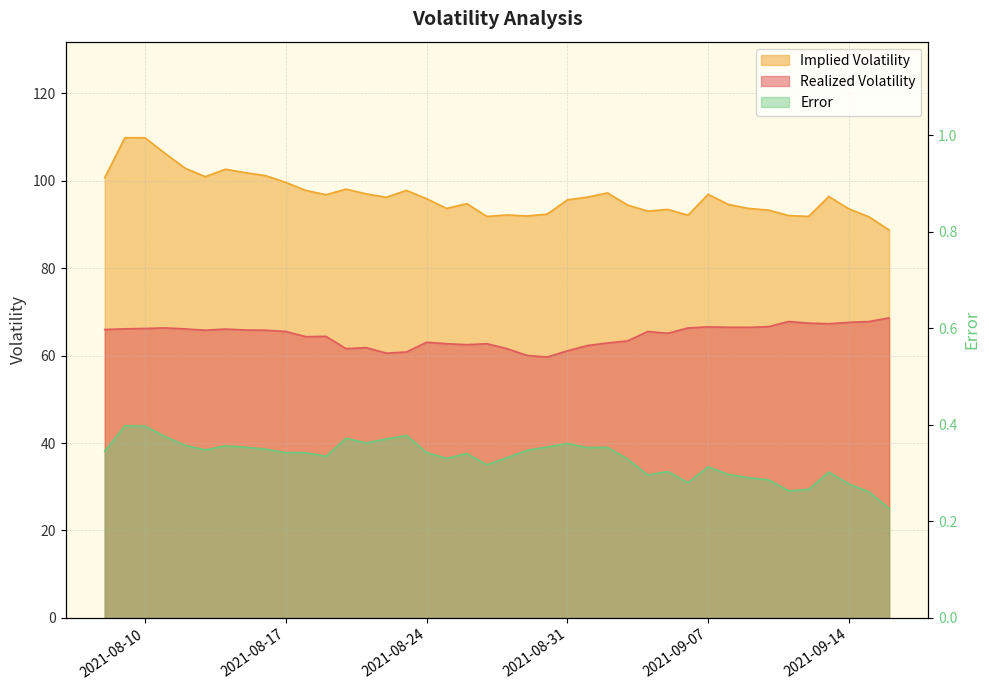

How many lines are shown in the chart?

3